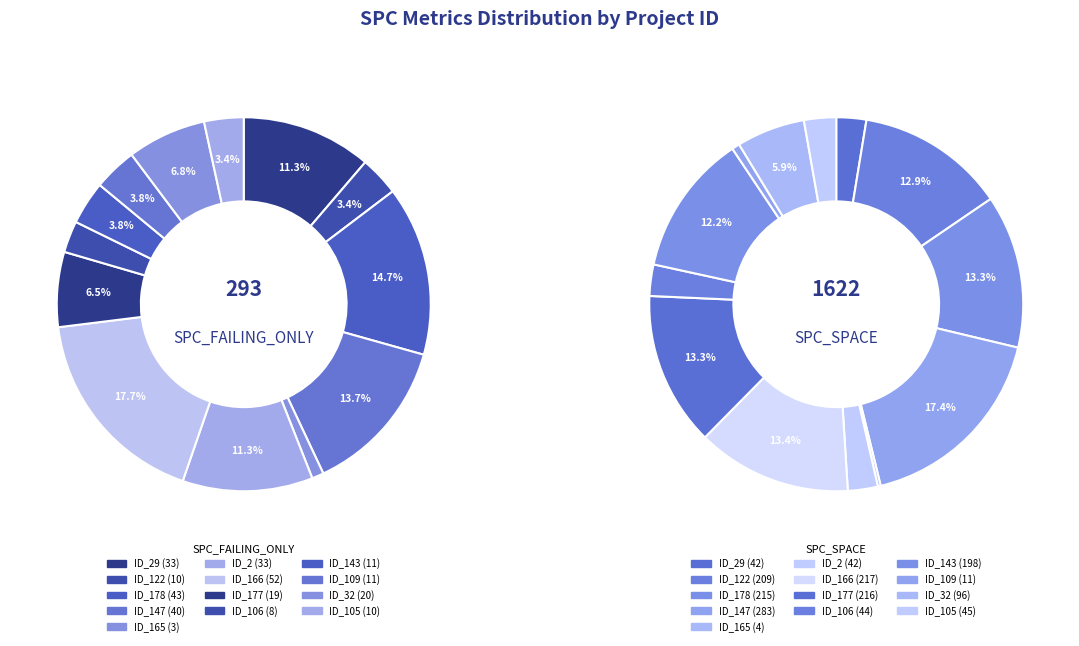

How many slices are in this pie chart?

13